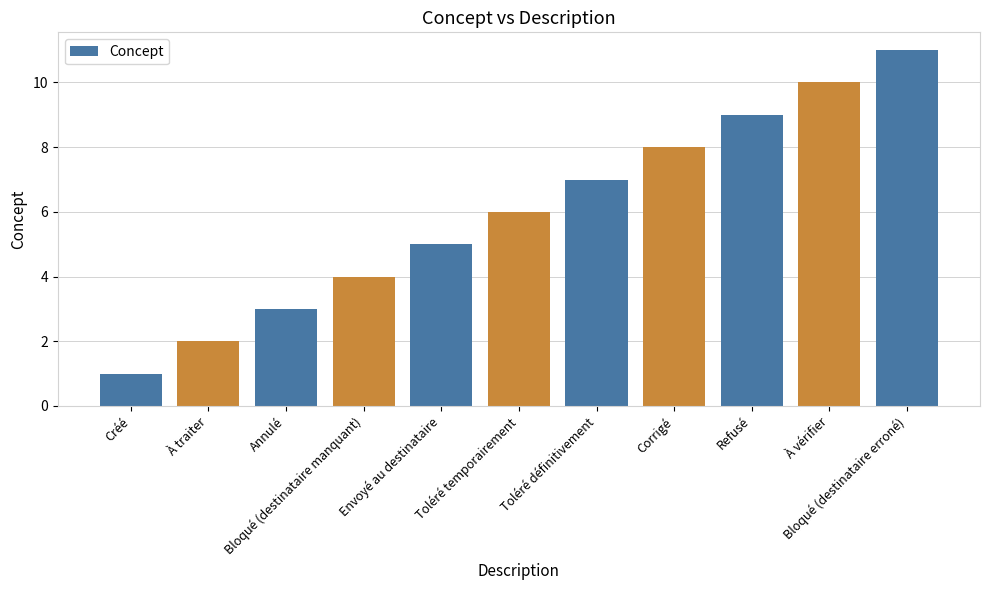

List the labels in order of value, smallest first.

Créé, À traiter, Annulé, Bloqué (destinataire manquant), Envoyé au destinataire, Toléré temporairement, Toléré définitivement, Corrigé, Refusé, À vérifier, Bloqué (destinataire erroné)